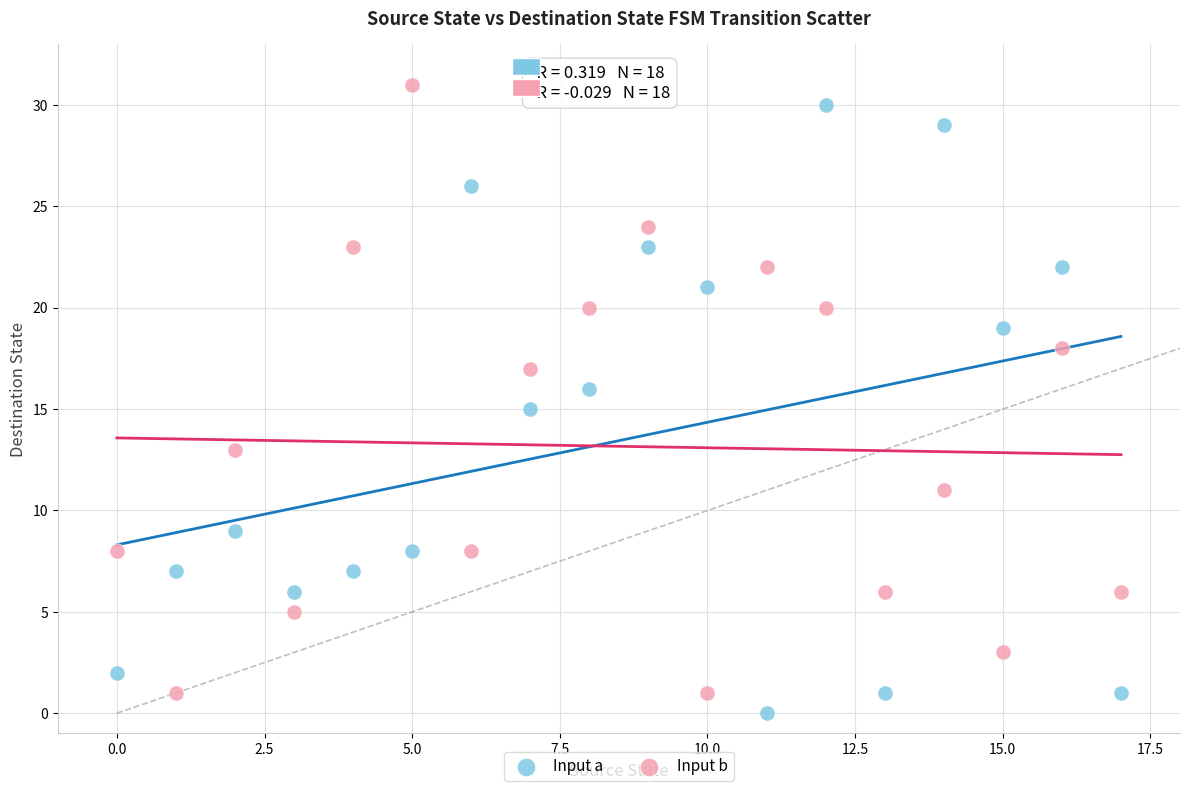

Across all data points, what is the range of Y values (max minus min)?

31